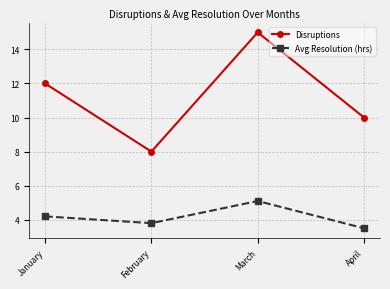

At which category is the sum across all series the highest?

March